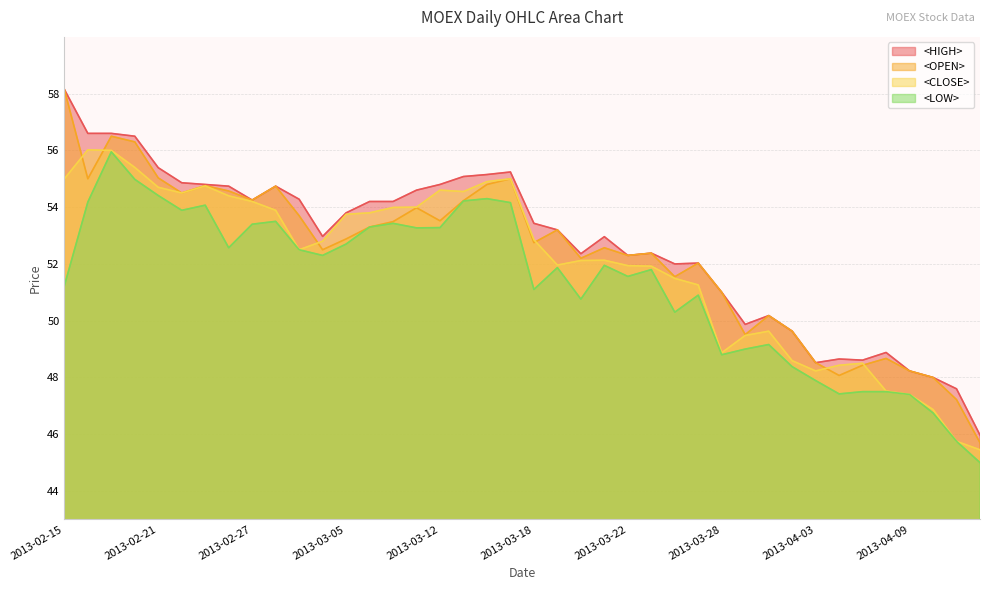

At 20130301, list the series in order from largest to smallest.

<HIGH>, <OPEN>, <CLOSE>, <LOW>